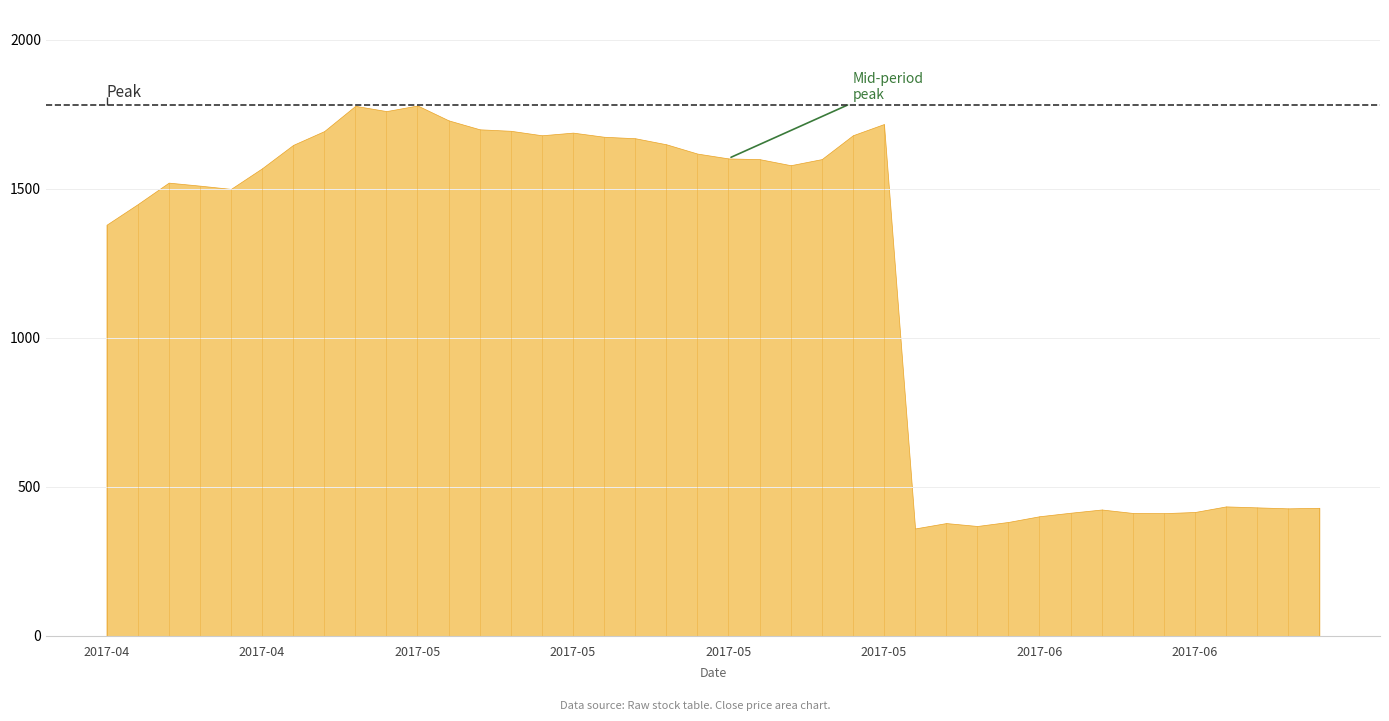

What is the maximum value shown in the chart?

1780.0